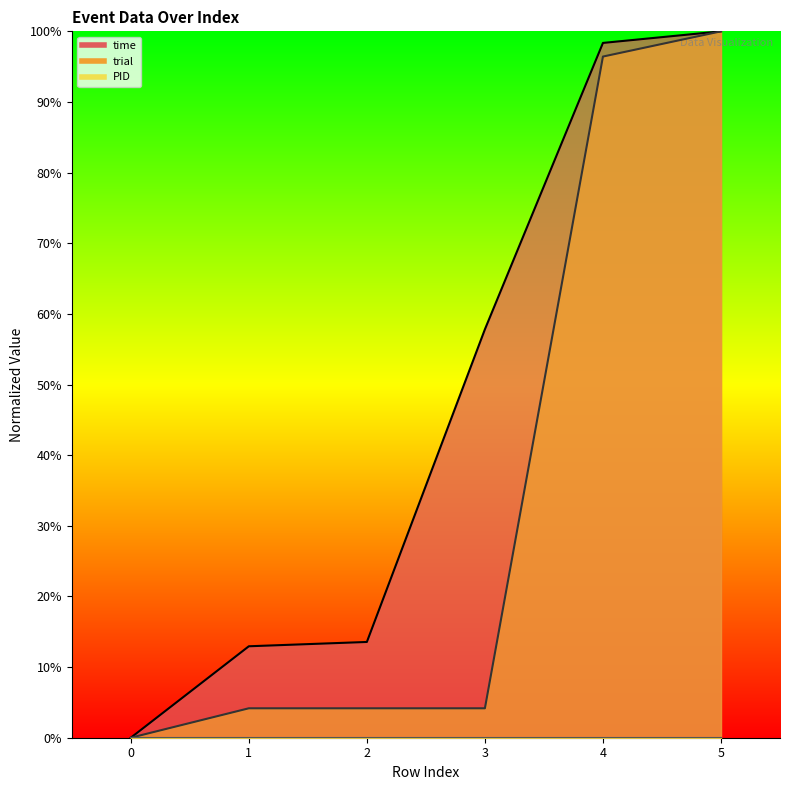

Which series has the largest range (max minus min)?

time